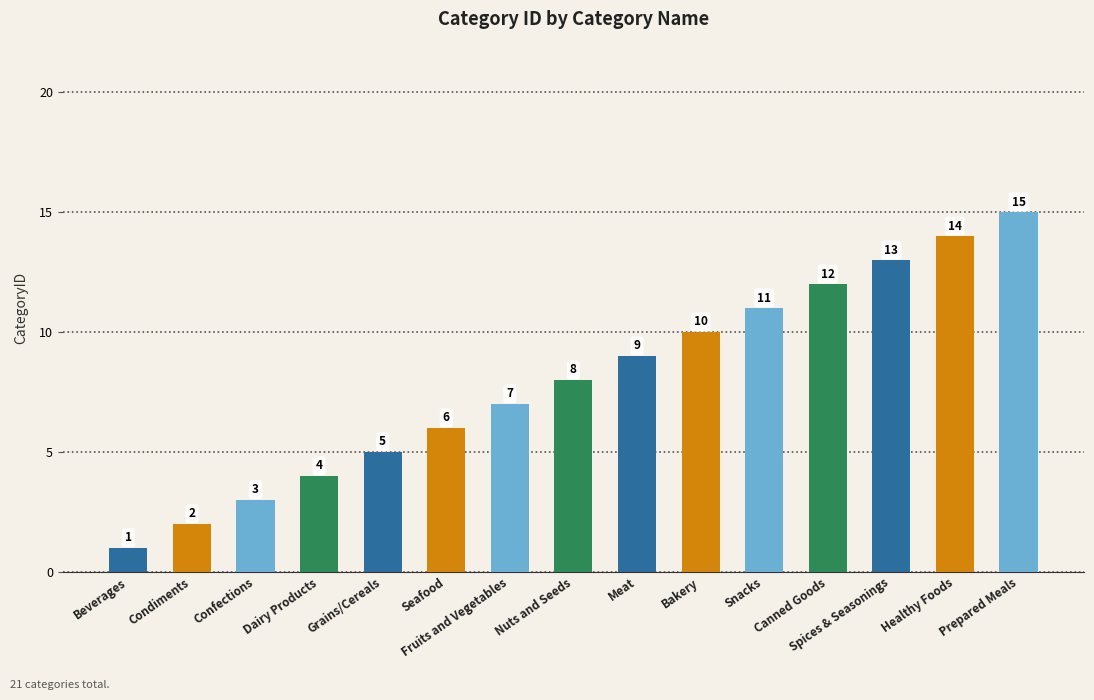

True or false: the data shows 2 at Dairy Products.

False